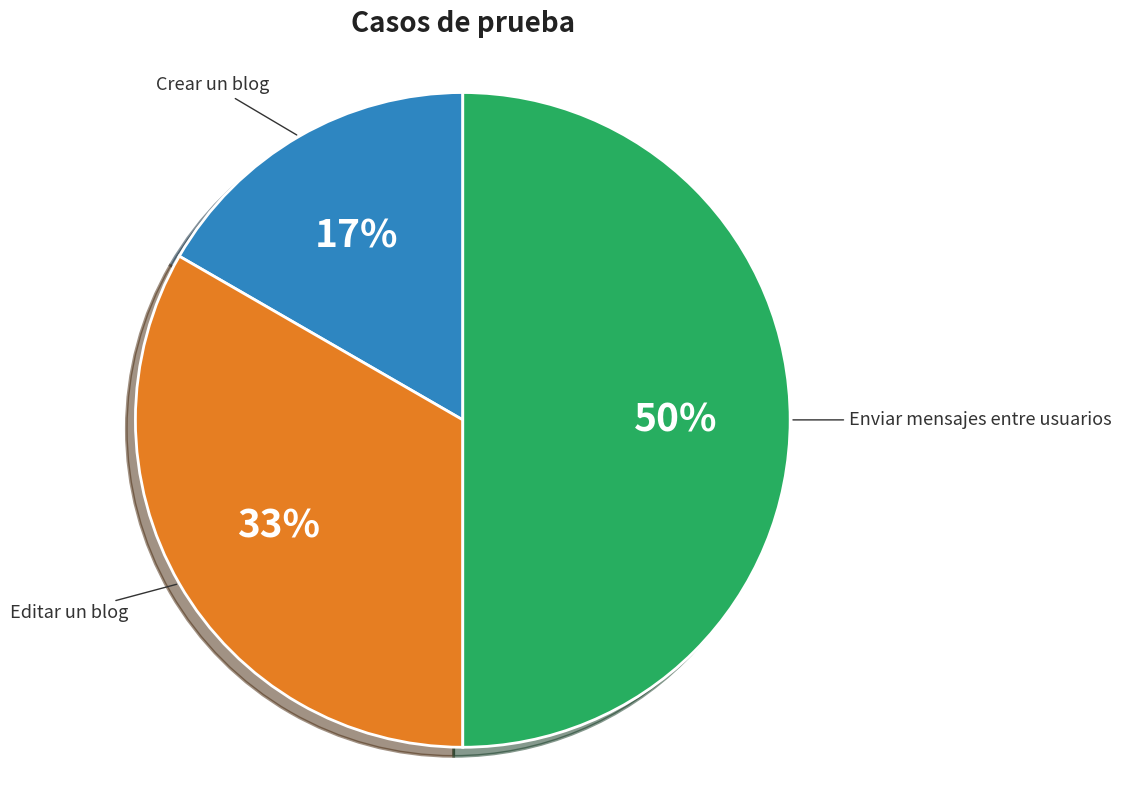

Do Crear un blog and Enviar mensajes entre usuarios together represent more than half of the pie?

Yes